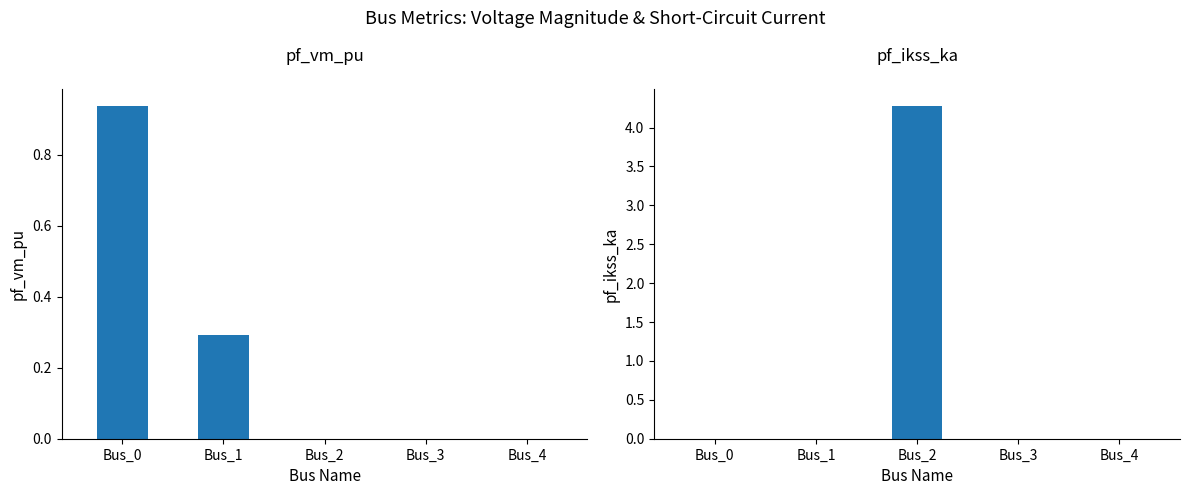

At which label is pf_vm_pu closest to 0?

Bus_2